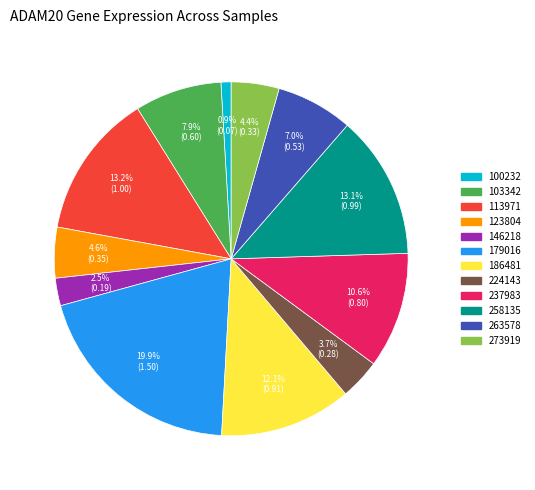

Is the sum of 113971 and 263578 greater than half?

No